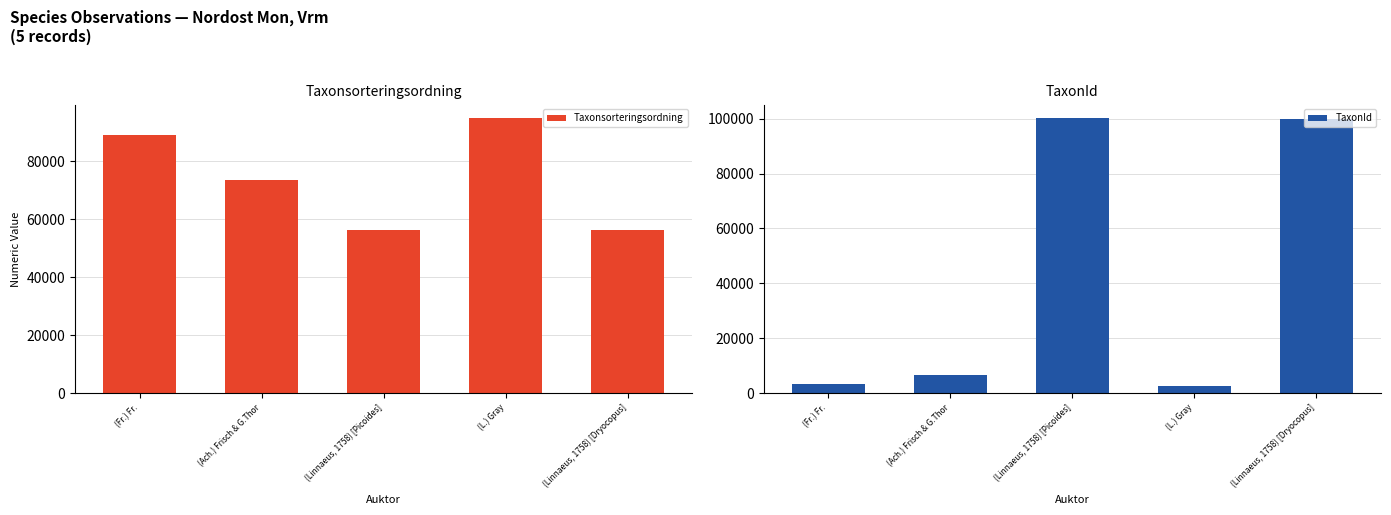

The value of TaxonId at (Linnaeus, 1758) [Picoides] is 100109. True or false?

True